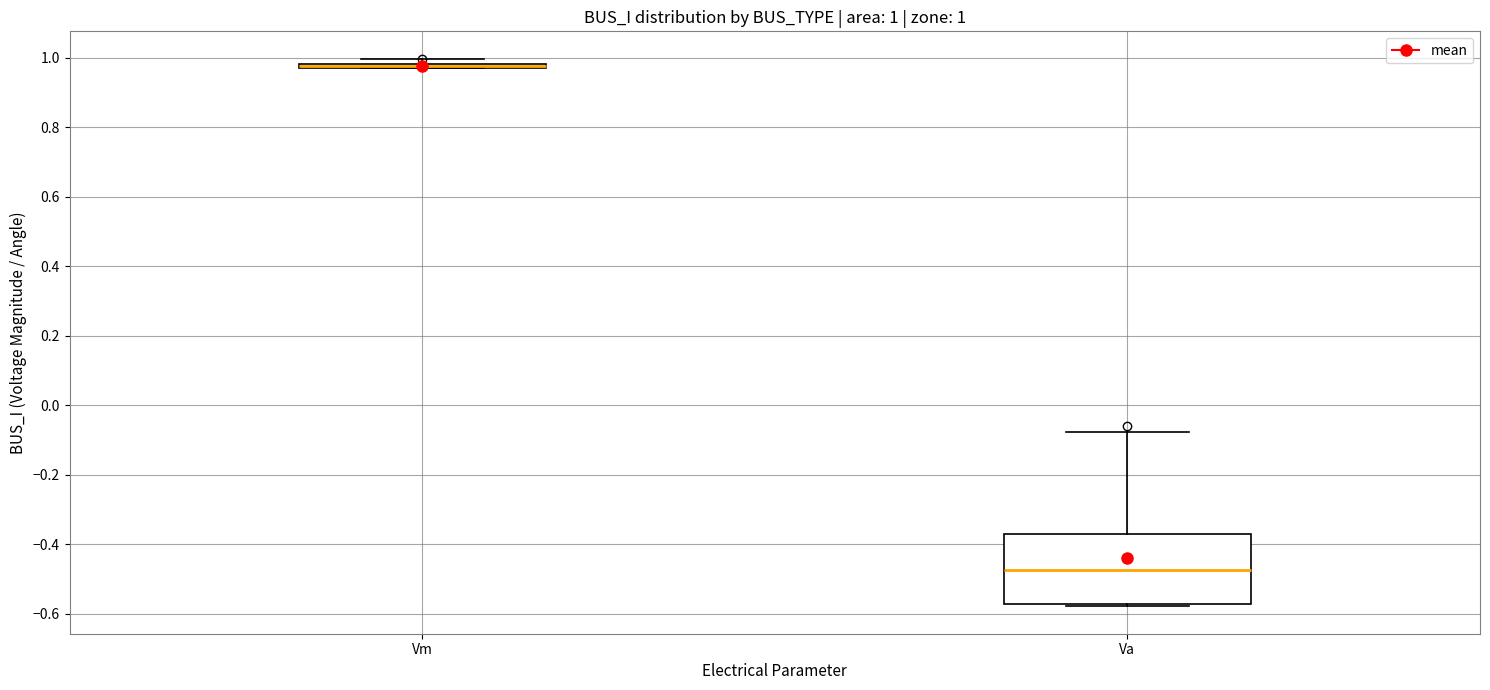

Comparing the boxes themselves (not the whiskers), which one is the tallest?

Va